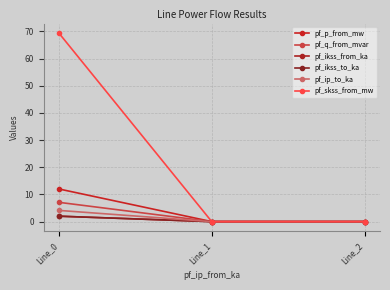

What is the difference between the maximum and minimum values in the pf_skss_from_mw series?

69.4